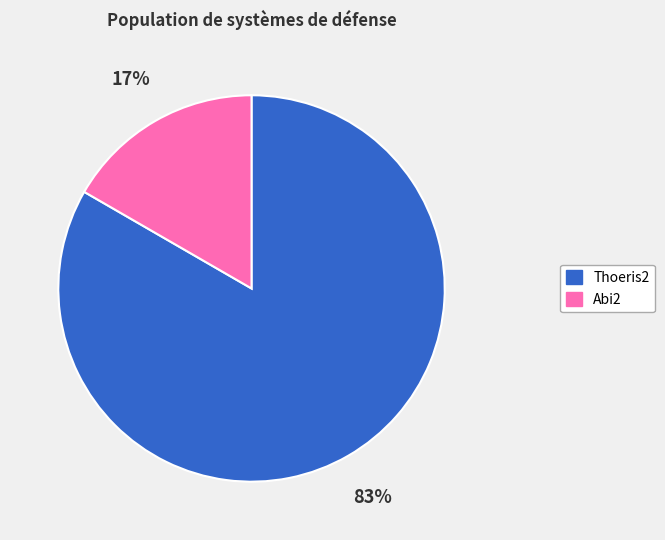

Rank the categories by value from highest to lowest.

Thoeris2, Abi2